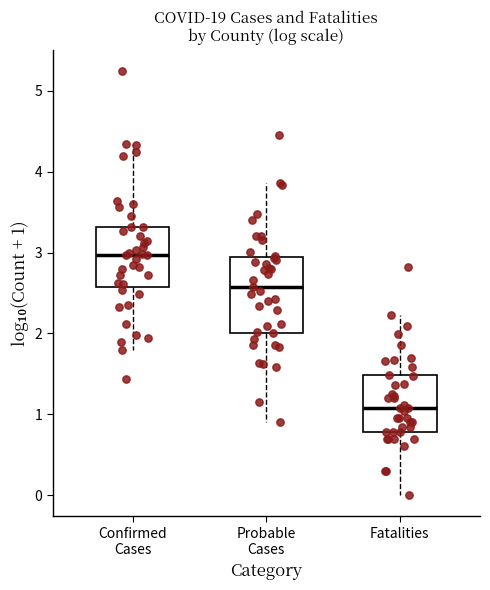

Which box is the tallest, from its lower edge to its upper edge?

Probable Cases